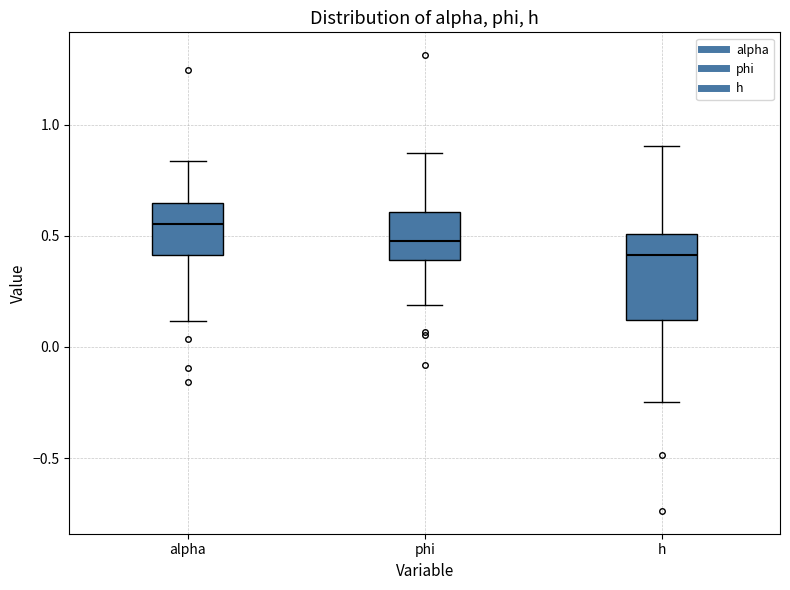

Where does the median line of the box for h sit on the y-axis? The values are not printed on the chart, so give them approximately, as read against the axis.

0.40